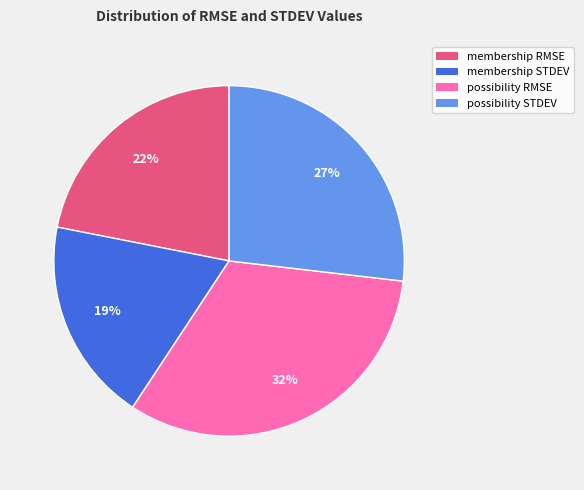

To the nearest percent, what is the average slice percentage?

25%